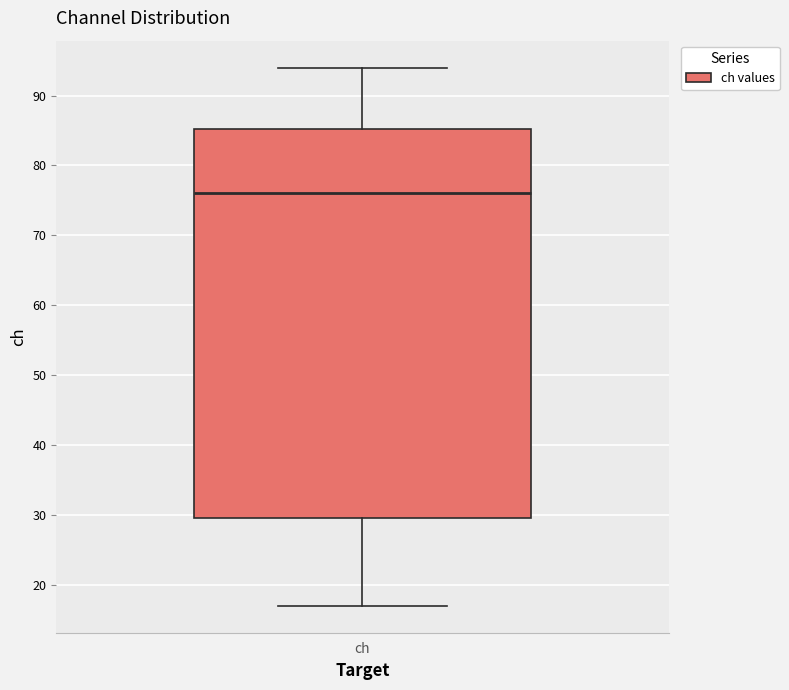

Read this box plot against the y-axis: the position of the median line, the range covered by the box, and the ends of both whiskers. The values are not printed on the chart, so give them approximately, as read against the axis.

median 76, box 30 to 85, whiskers 17 to 94